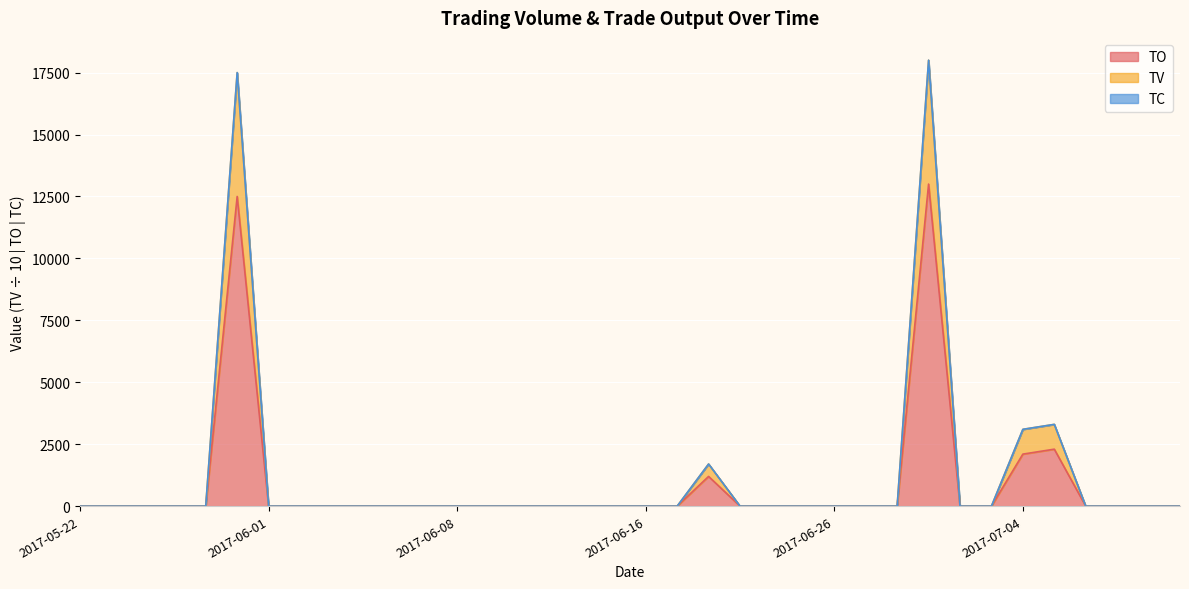

What is the maximum value for TO?

13000